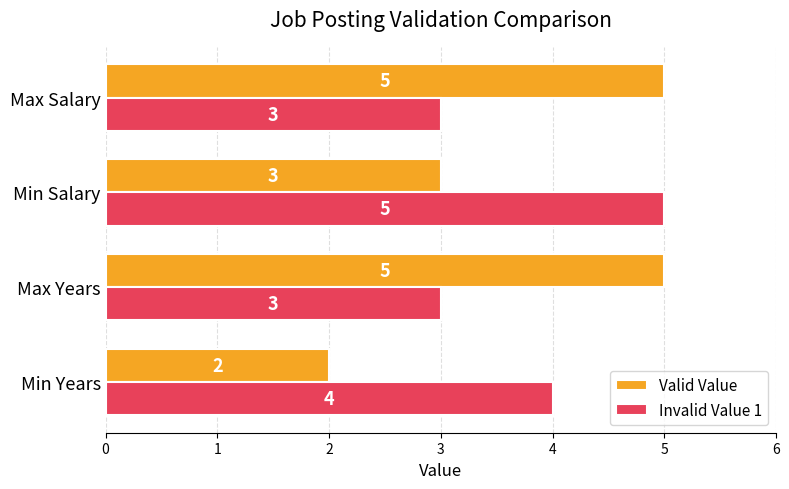

What are all the series names shown in the legend?

Valid Value, Invalid Value 1